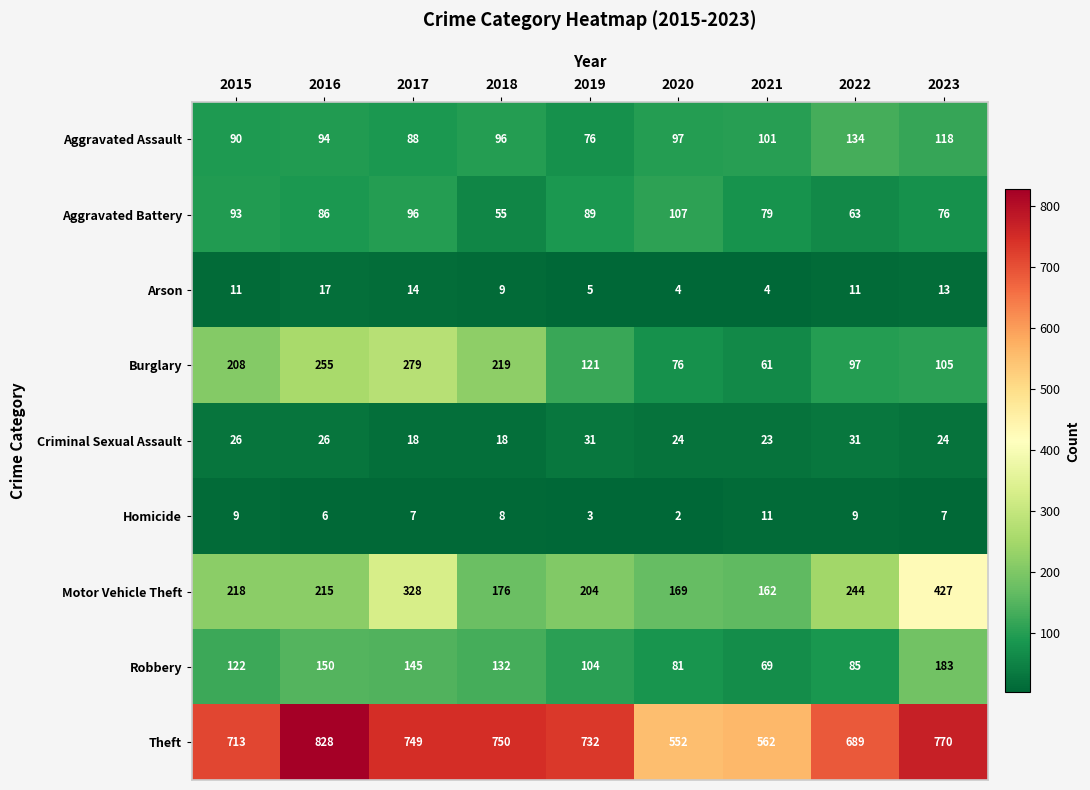

Read the Burglary value at 2019, to the nearest 5.

120